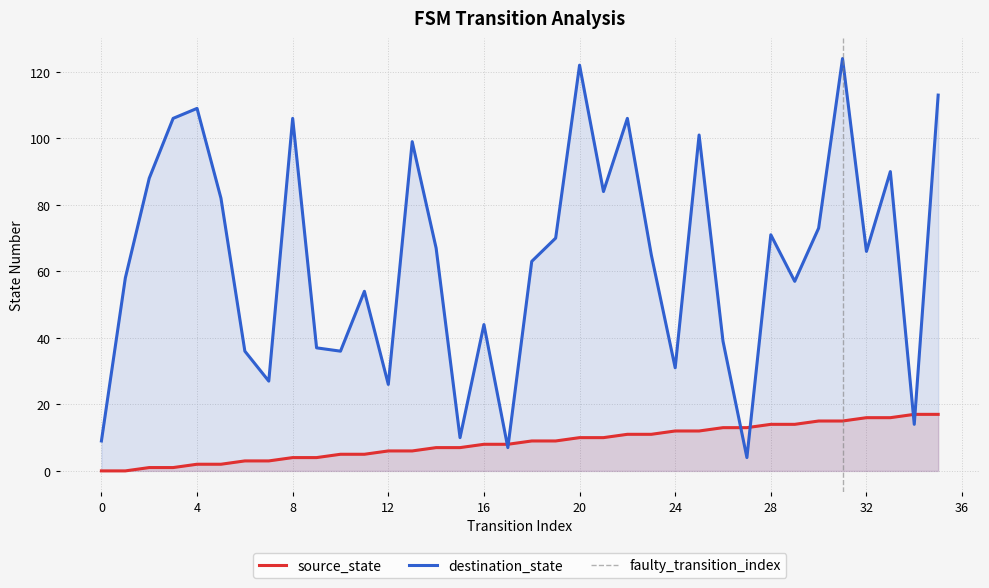

Is the value of source_state at 10 greater than the value of destination_state at 7?

No